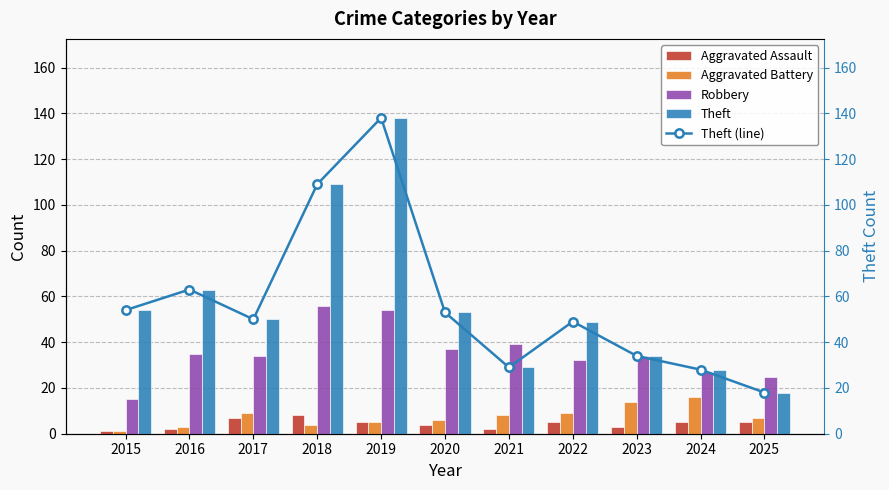

Is it true that Aggravated Battery equals 14 at 2023?

True